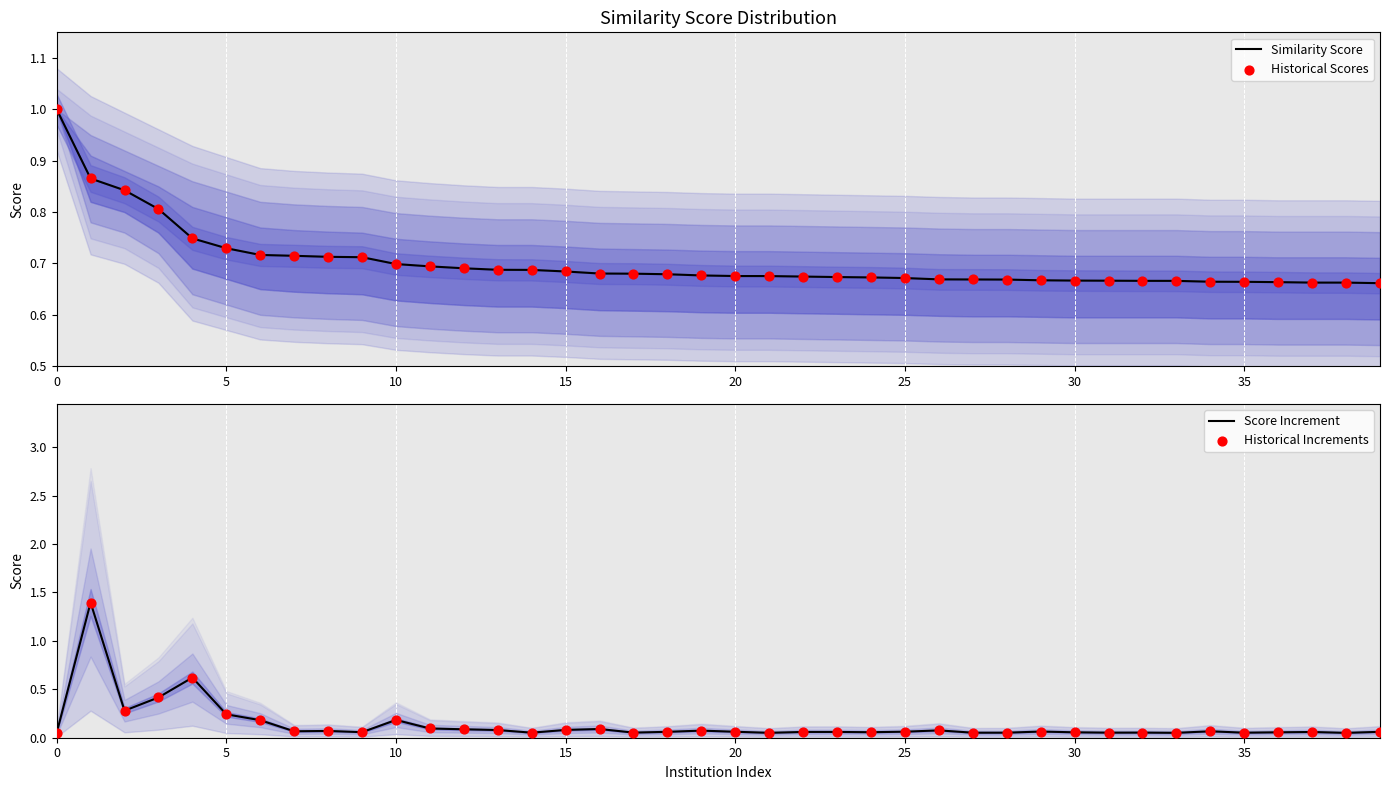

Which series has the largest Y range (max minus min)?

Score Increment